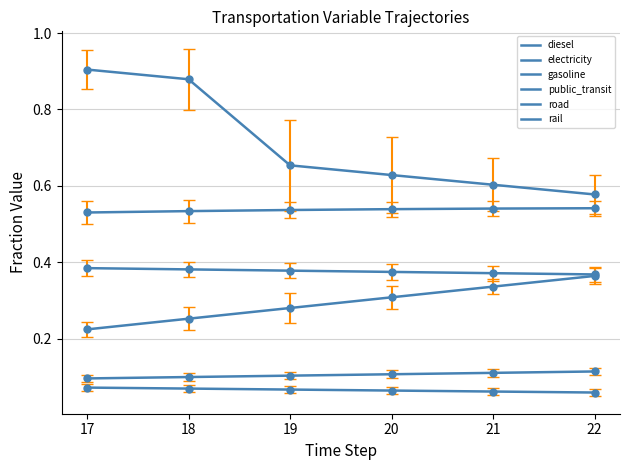

At which label does electricity reach its peak?

22